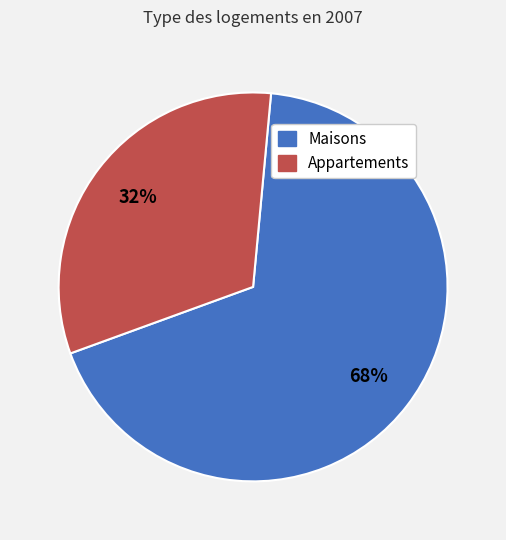

To the nearest percent, what is the average slice percentage?

50%